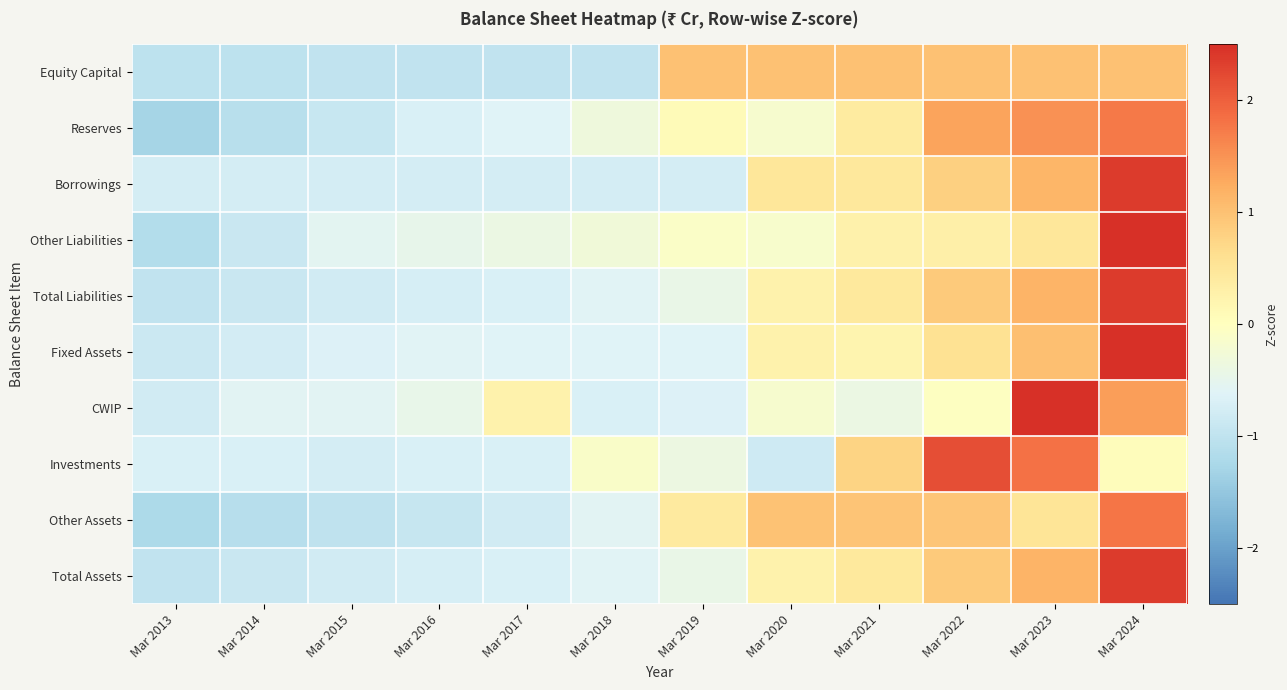

What is the difference between the highest and lowest values at Mar 2017?

1.2